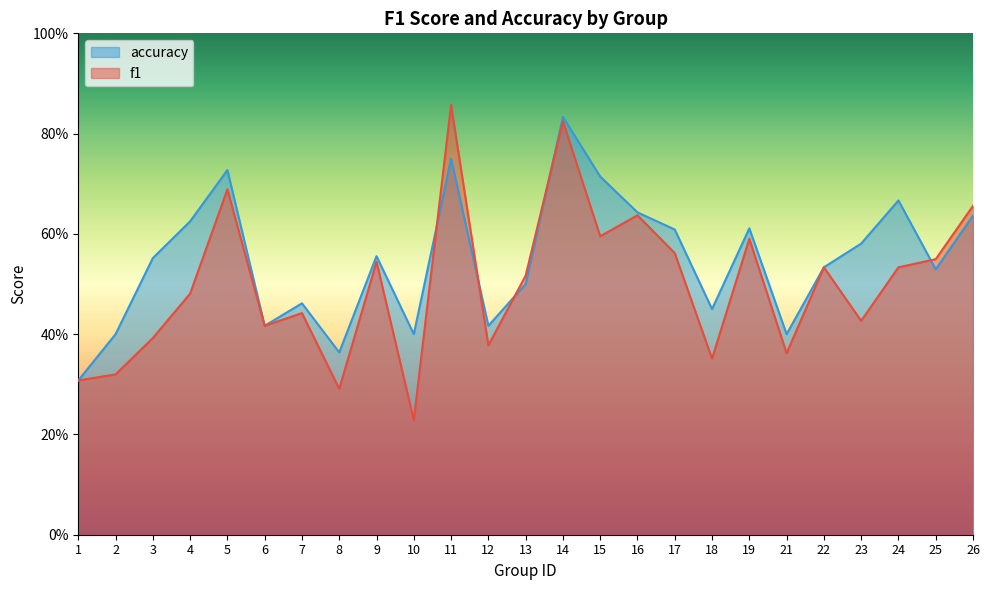

How many data points does each series have?

25